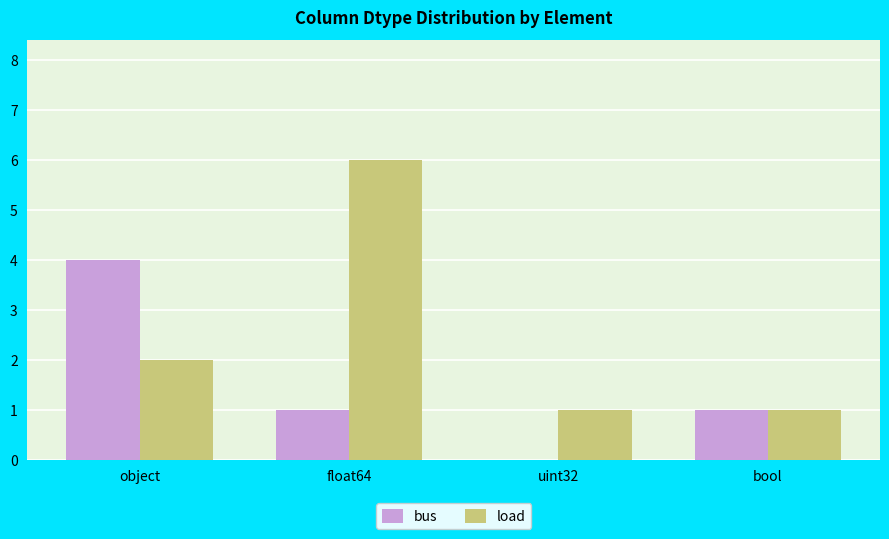

How many values in bus are above zero?

3